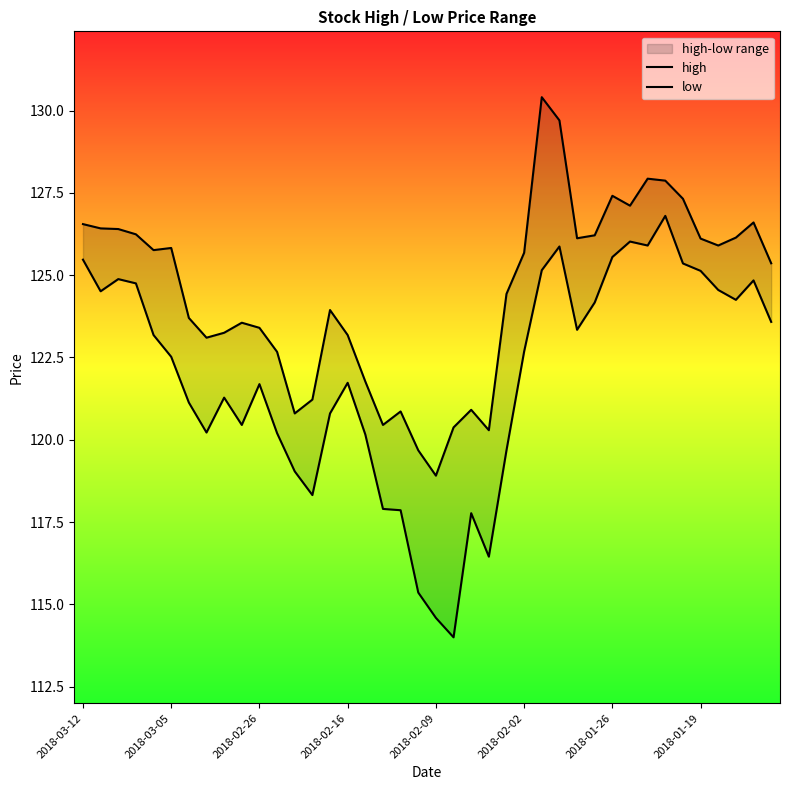

How many data points does each series have?

40